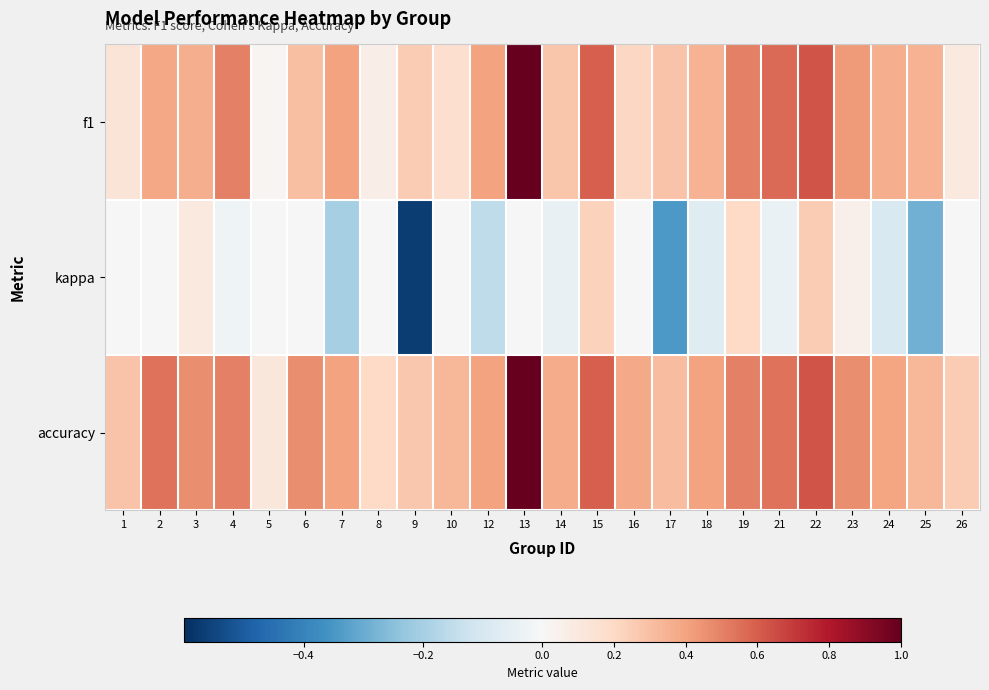

At which category does the chart reach its minimum across all series?

9